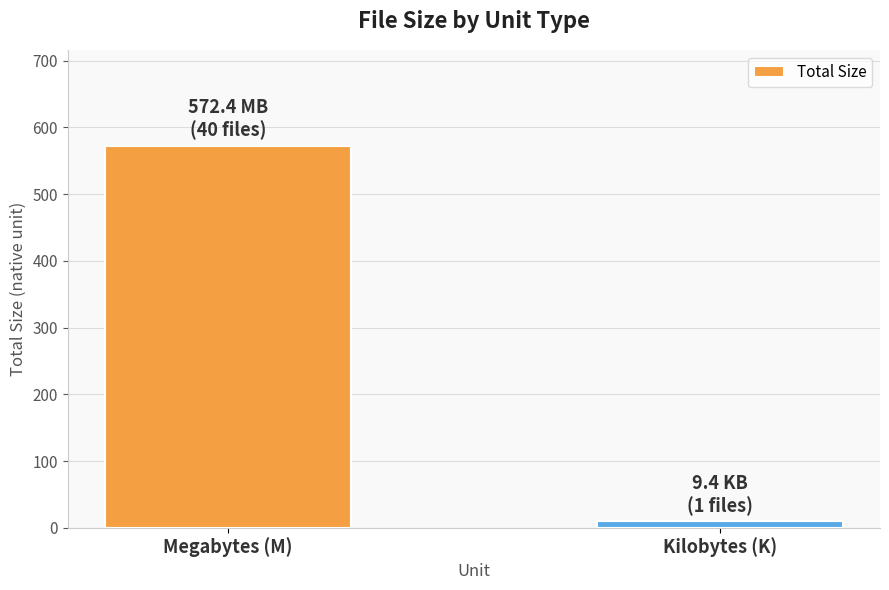

Where does the data first go above 572?

Megabytes (M)